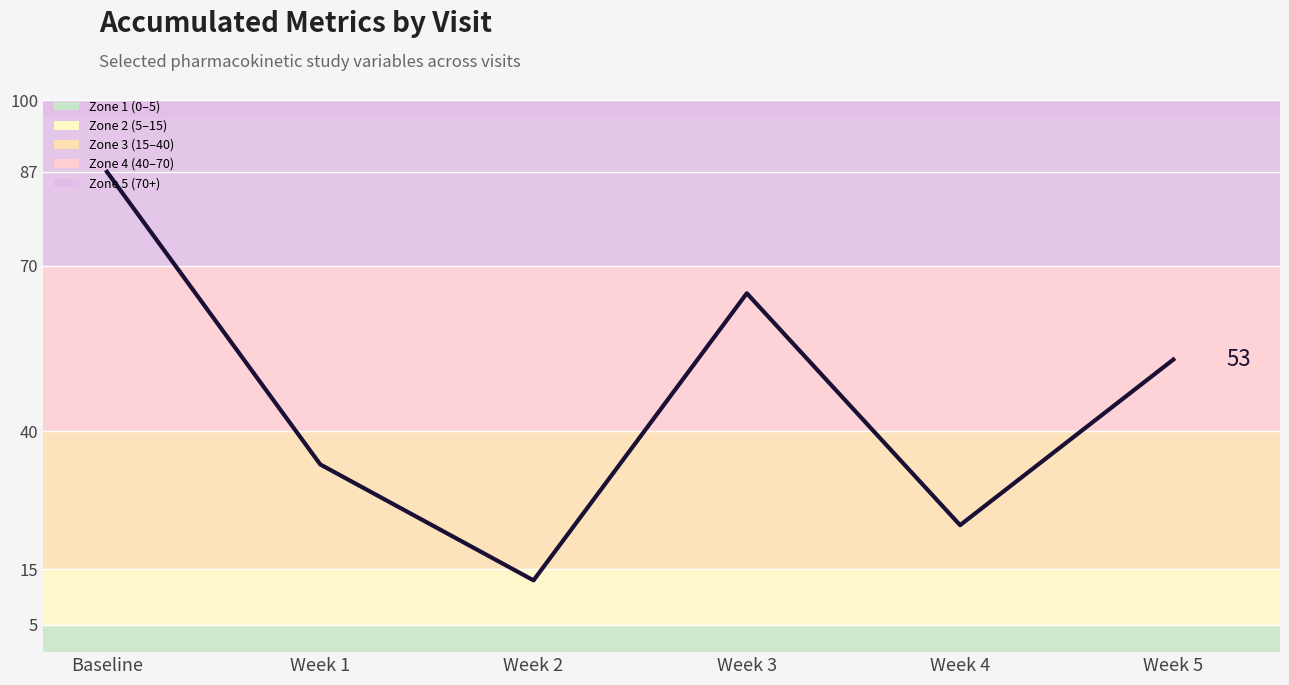

How many categories are shown in the chart?

6